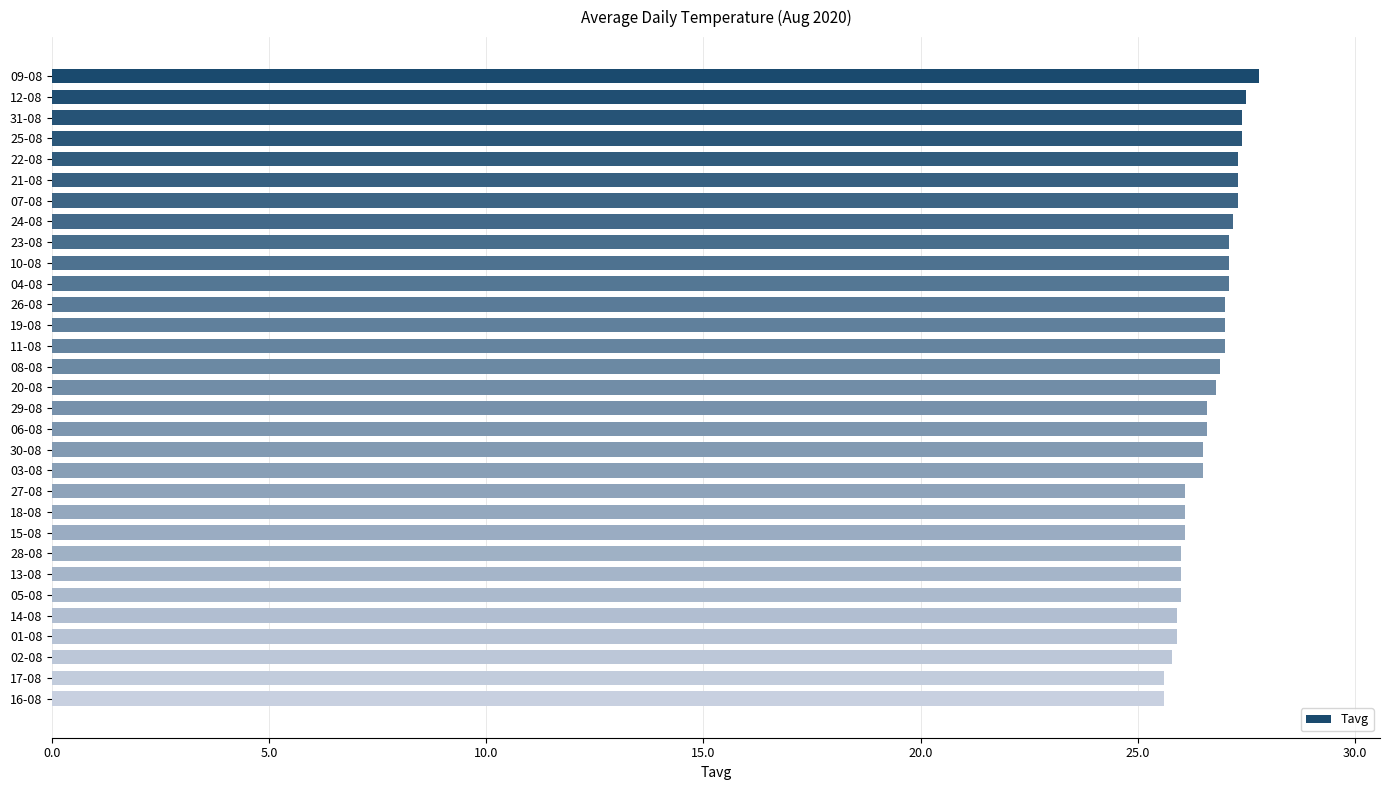

How many distinct data groups are displayed?

1